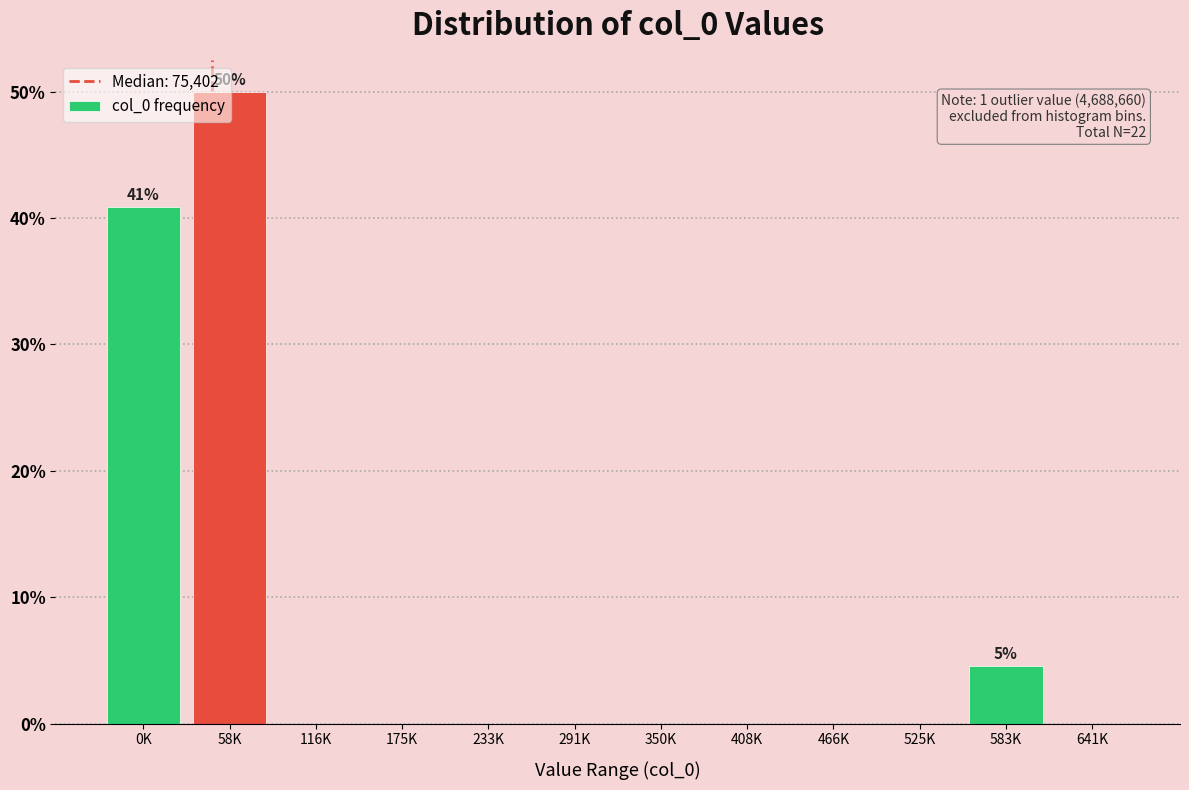

What is the maximum value shown in the chart?

50.0